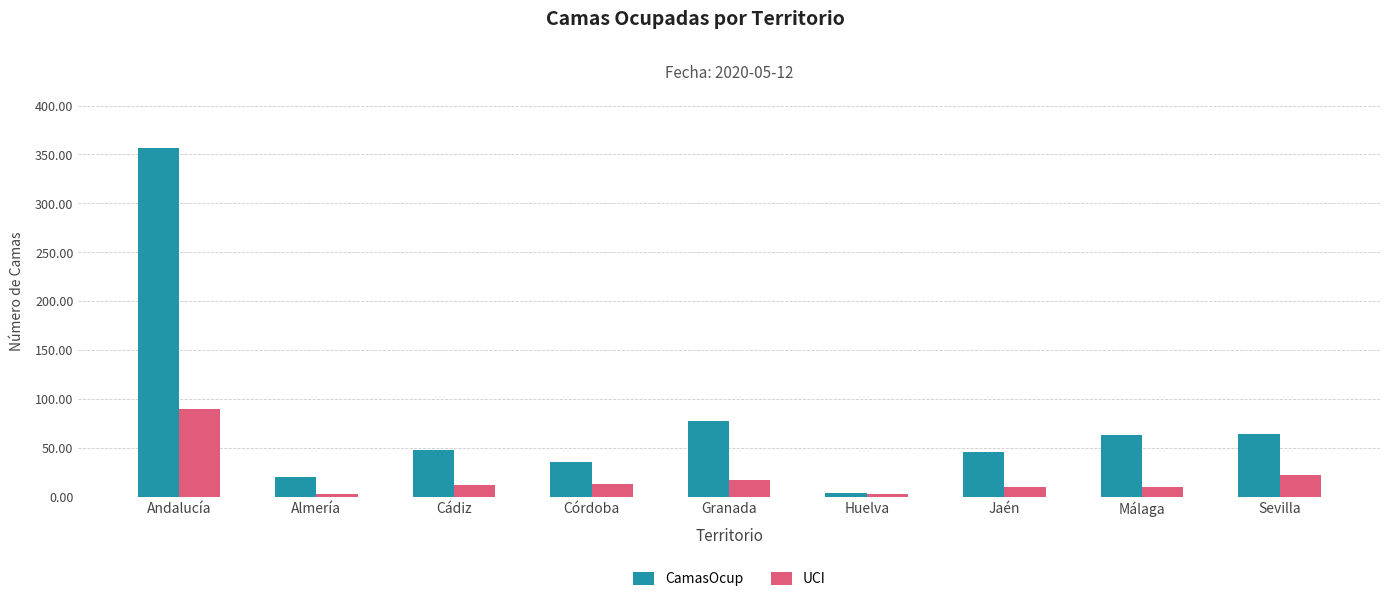

At which label is CamasOcup closest to 180?

Granada